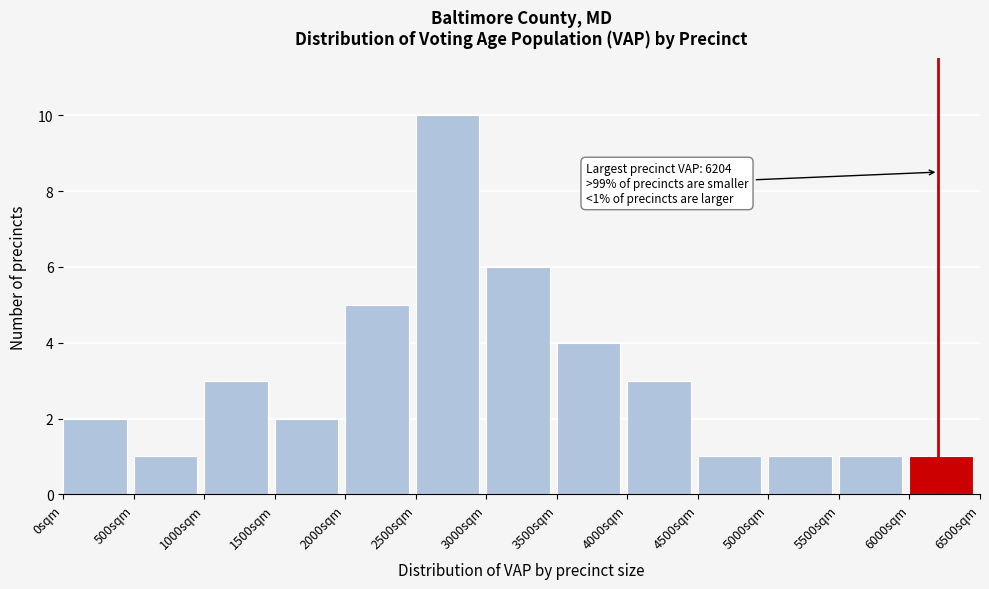

Which range on the x-axis has the tallest bar?

2500 to 3000